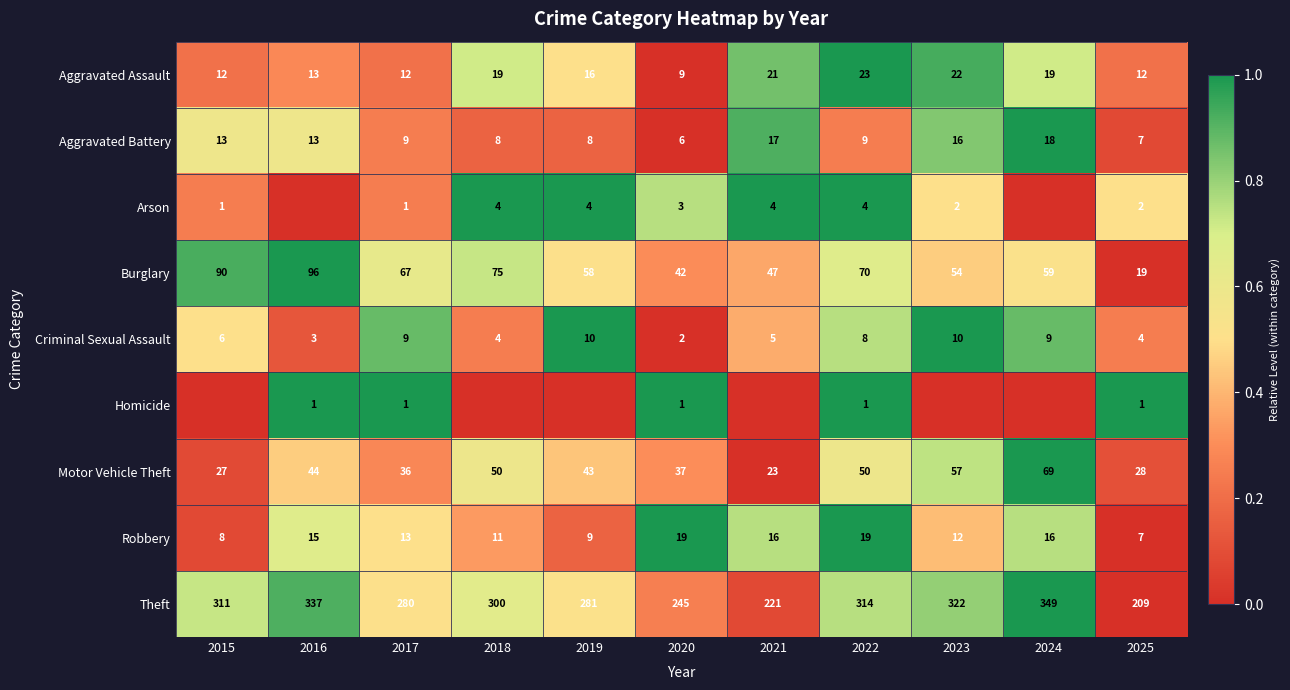

The value of Aggravated Battery at 2017 is 14. True or false?

False